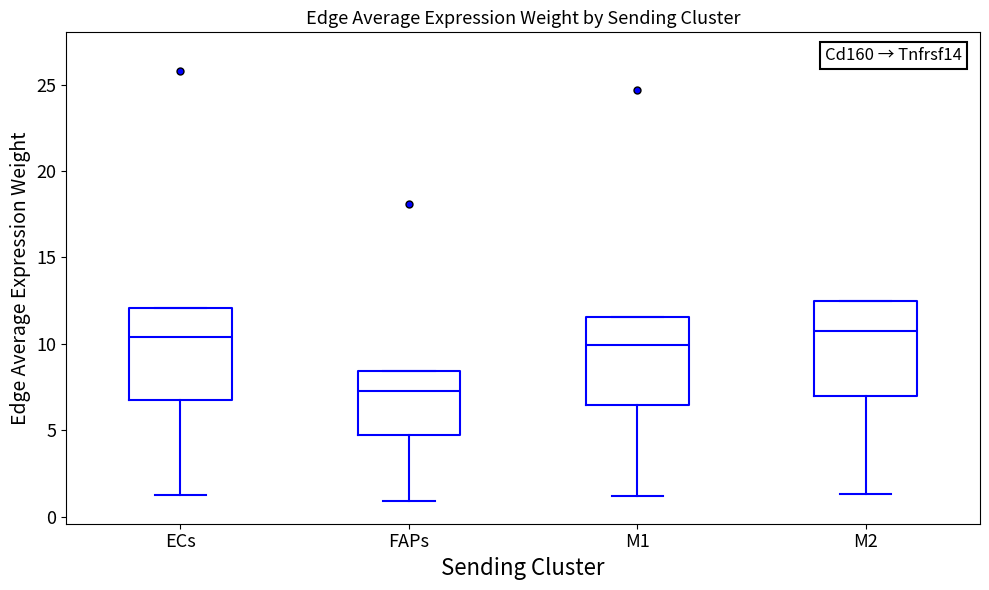

Where does the lower whisker of the box for M1 end on the y-axis? The values are not printed on the chart, so give them approximately, as read against the axis.

1.0